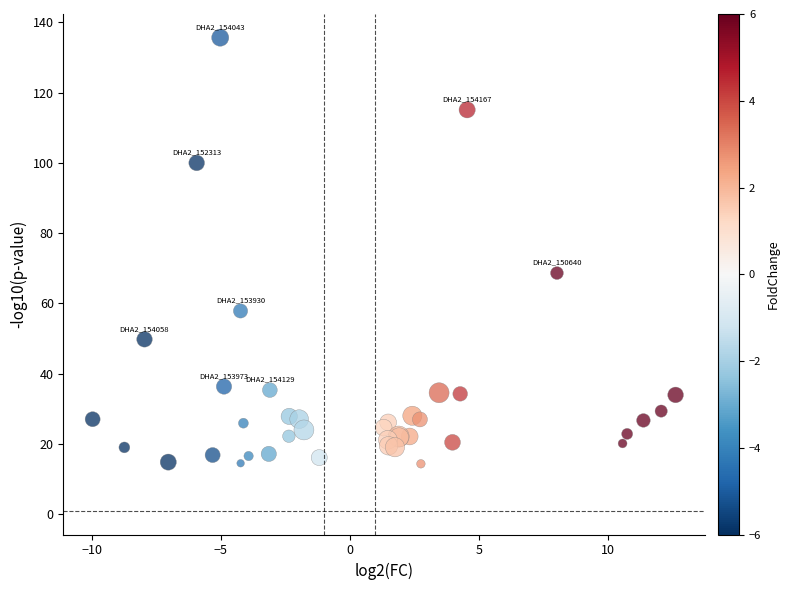

What Y value in the scatter plot is closest to 74?

68.6